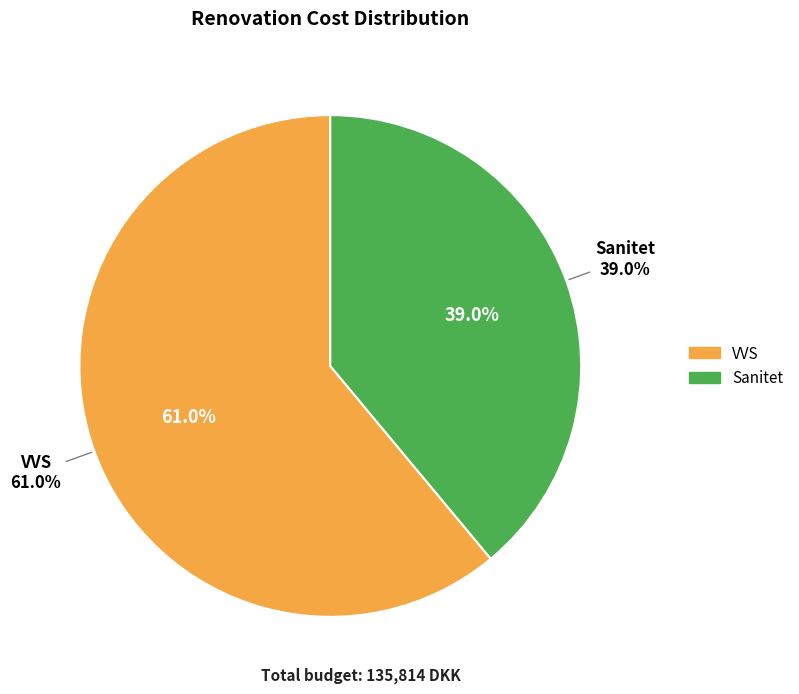

What percentage do Sanitet and VVS together represent?

100.0%